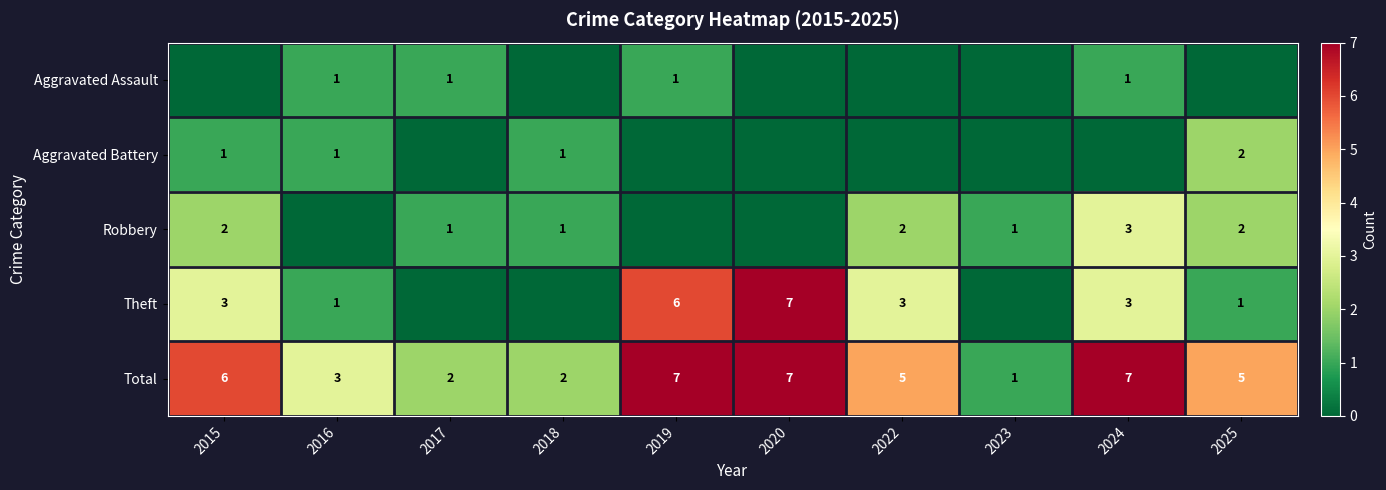

Is it true that Aggravated Assault equals 2 at 2017?

False